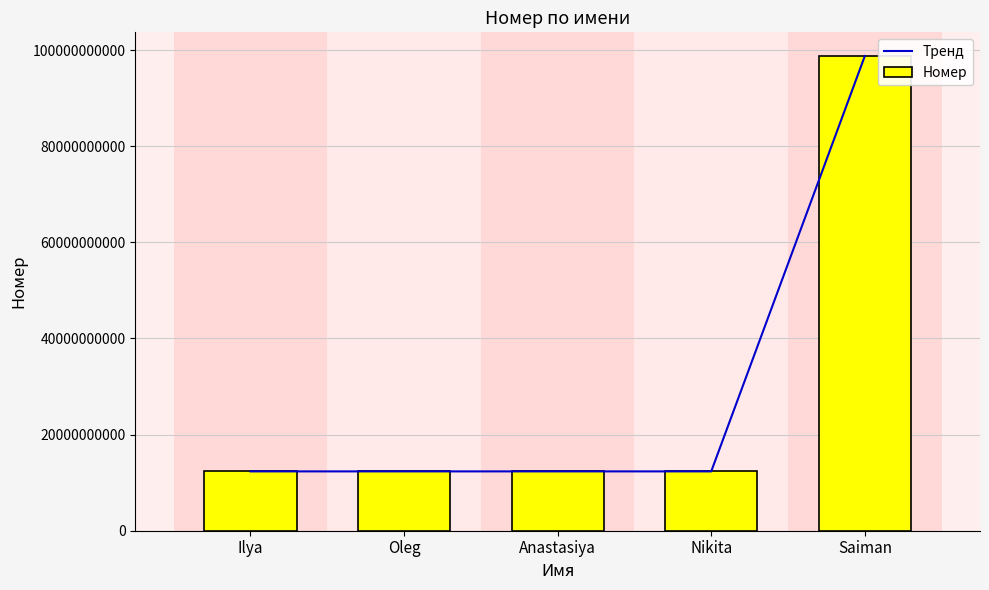

List the series in order of their peak value, lowest first.

Тренд, Номер